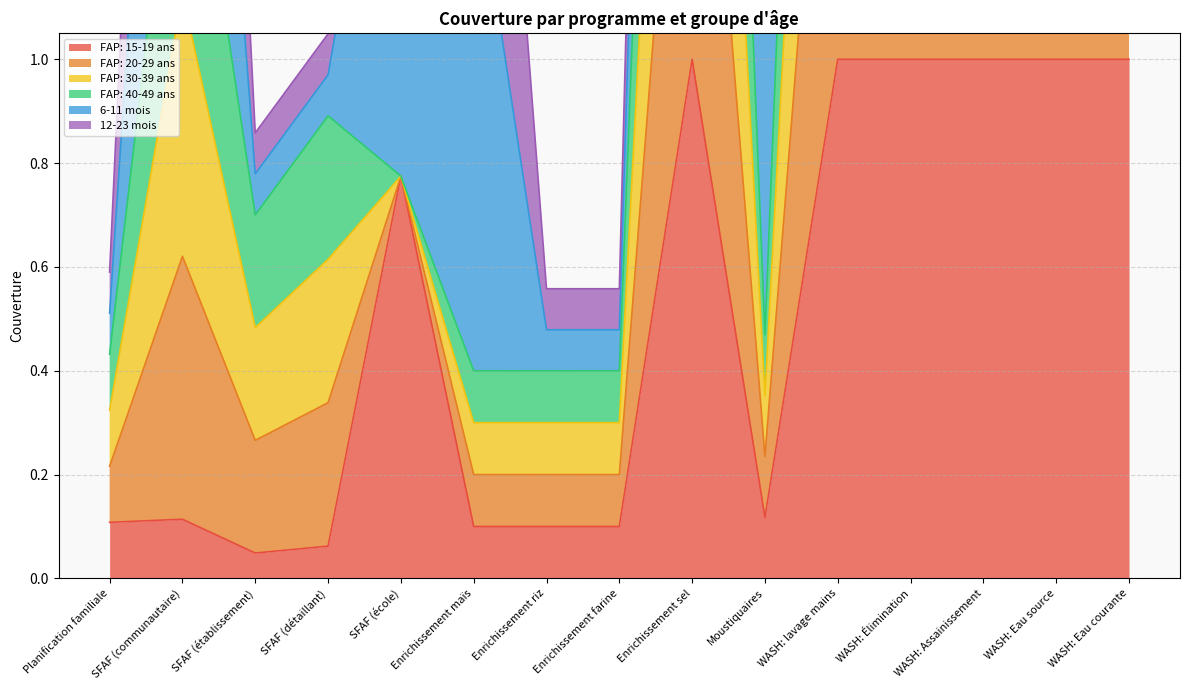

At which category is the sum across all series the highest?

Enrichissement sel